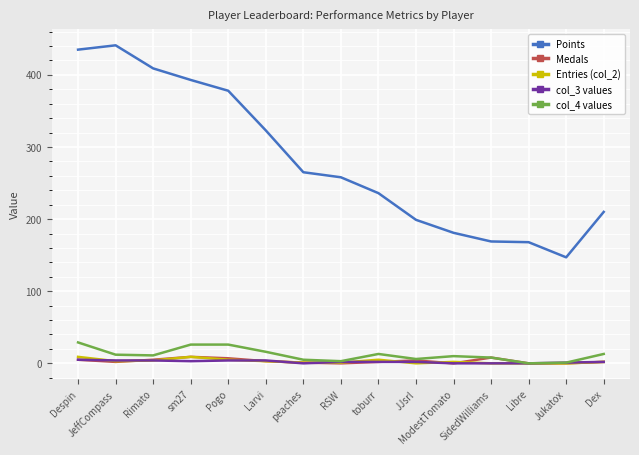

True or false: Medals and Points cross at least once.

False